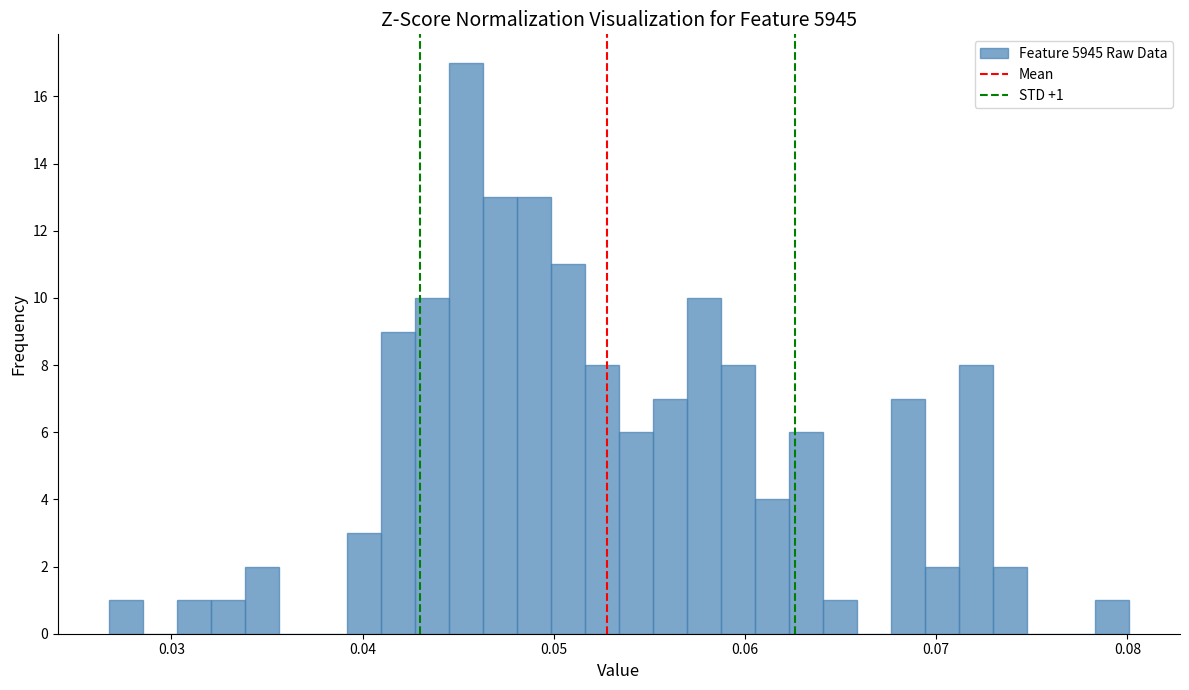

Around what value on the x-axis is the tallest bar? Give the approximate position of its centre, as read against the axis.

0.045